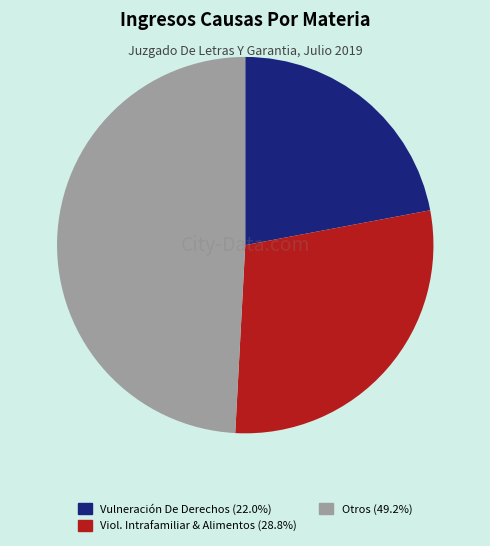

Is there a majority slice in this chart?

No